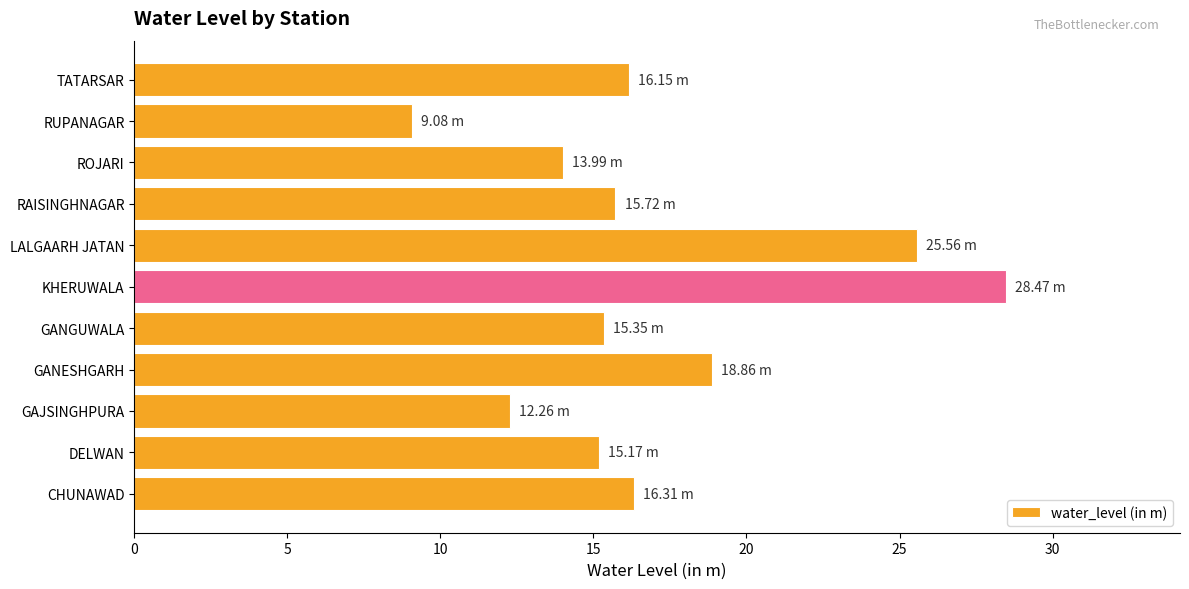

What is the difference between the maximum and minimum values?

19.4